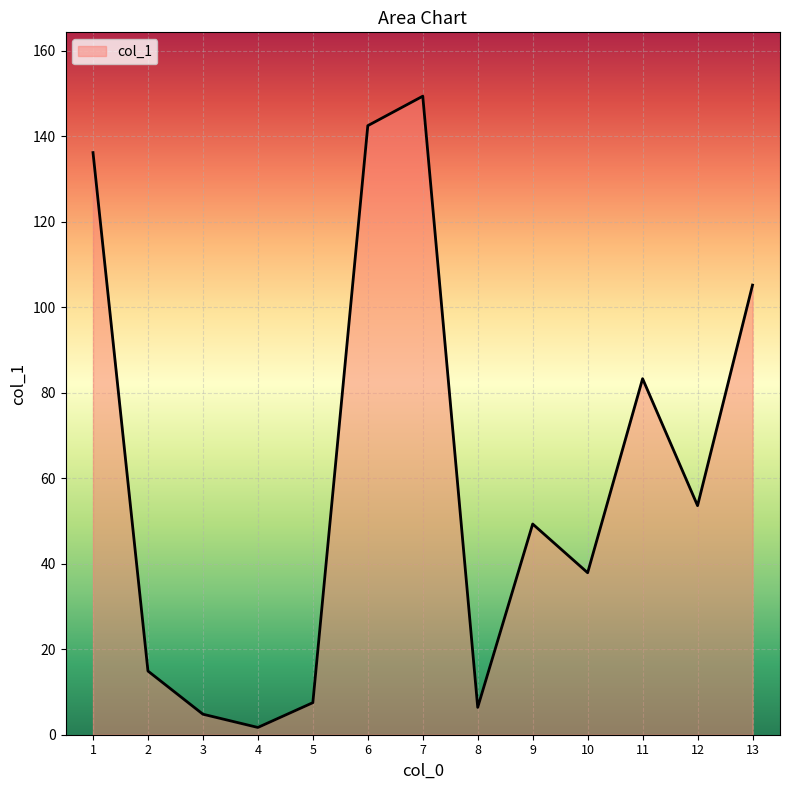

The chart shows a value of 4.8 at 3. True or false?

True